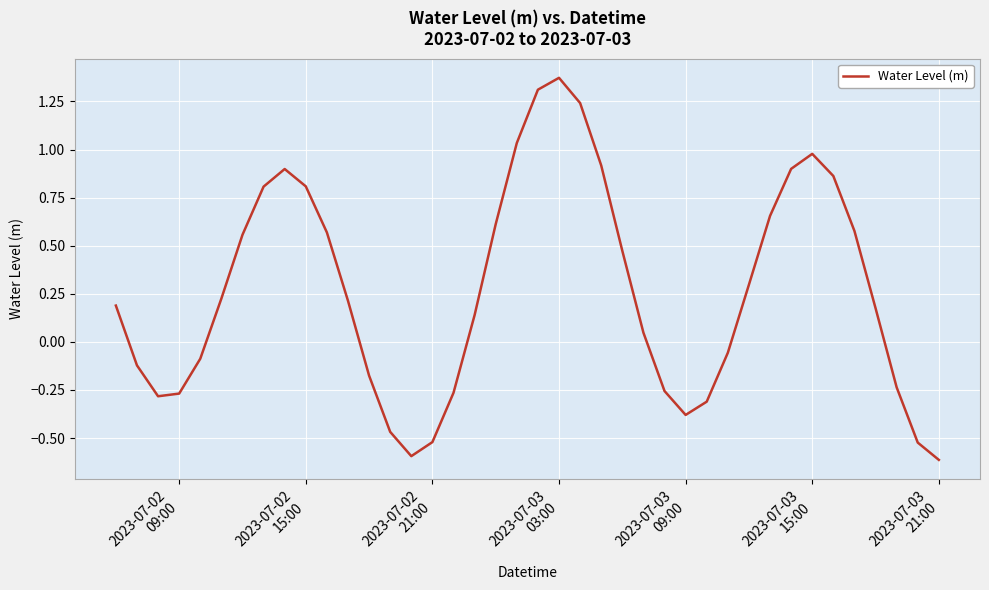

What is the difference between the maximum and minimum values?

2.0